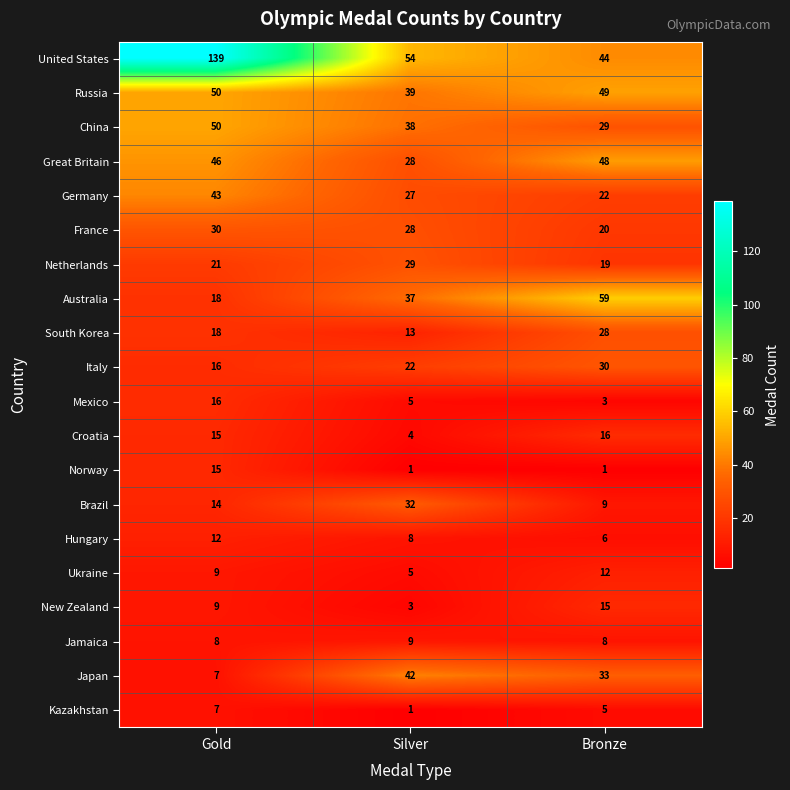

Which series changed the most between Gold and Silver?

United States